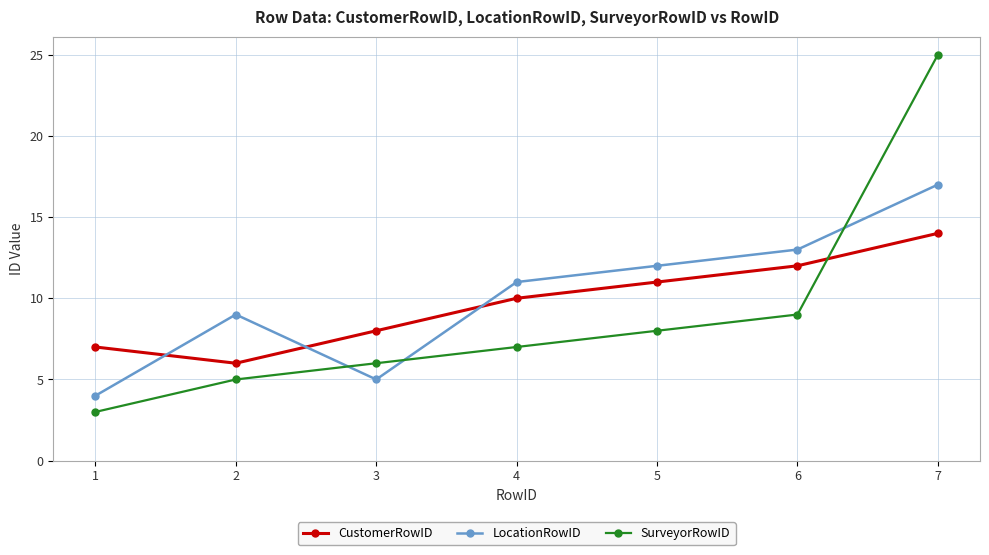

Reading left to right, transcribe all the data shown in this chart.

CustomerRowID: 7	6	8	10	11	12	14
LocationRowID: 4	9	5	11	12	13	17
SurveyorRowID: 3	5	6	7	8	9	25